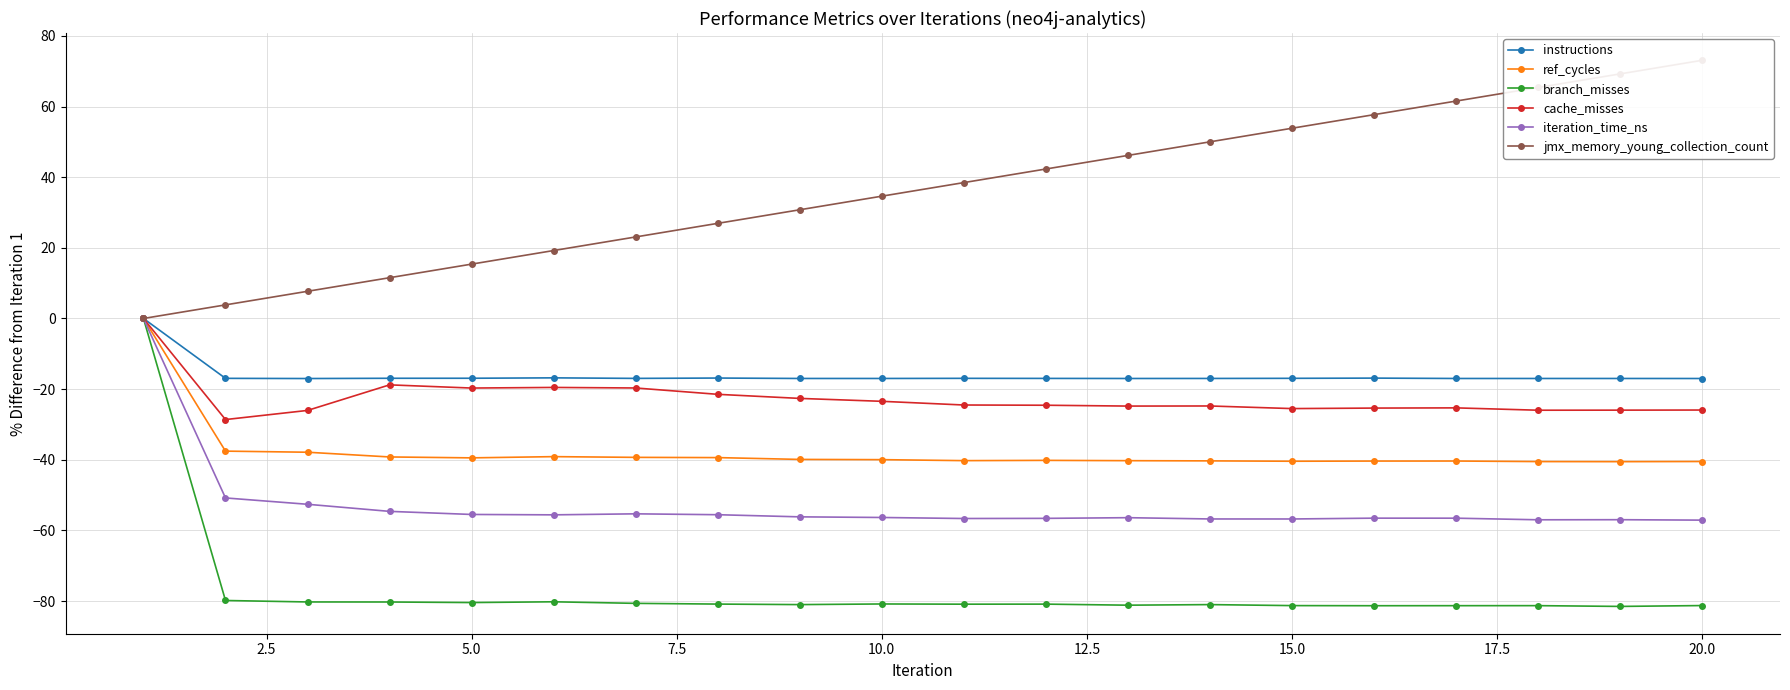

The value of instructions at 5.0 is -11.5. True or false?

False